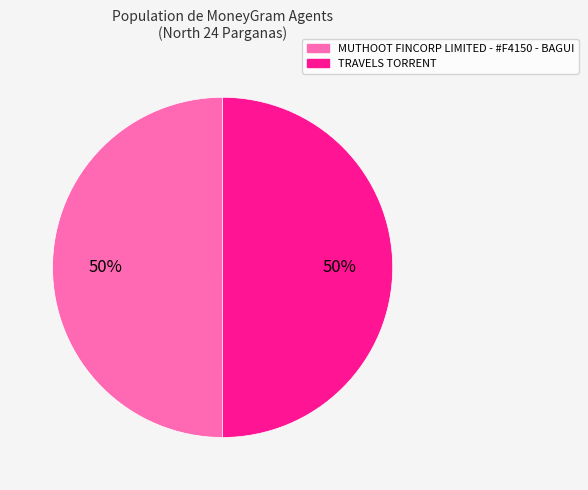

How many segments does this pie chart have?

2